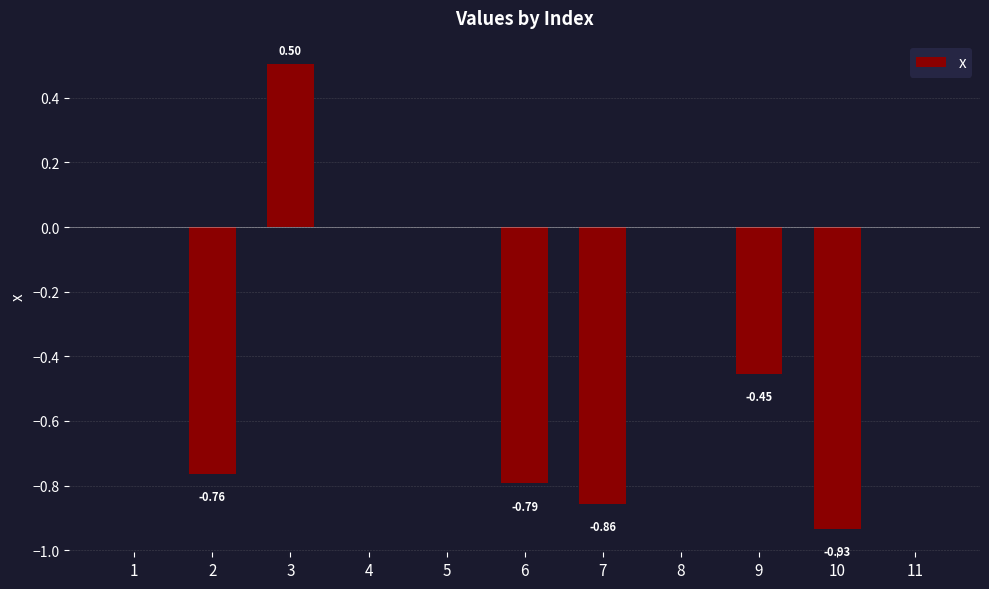

What is the sum of the values at 6 and 10?

-1.7